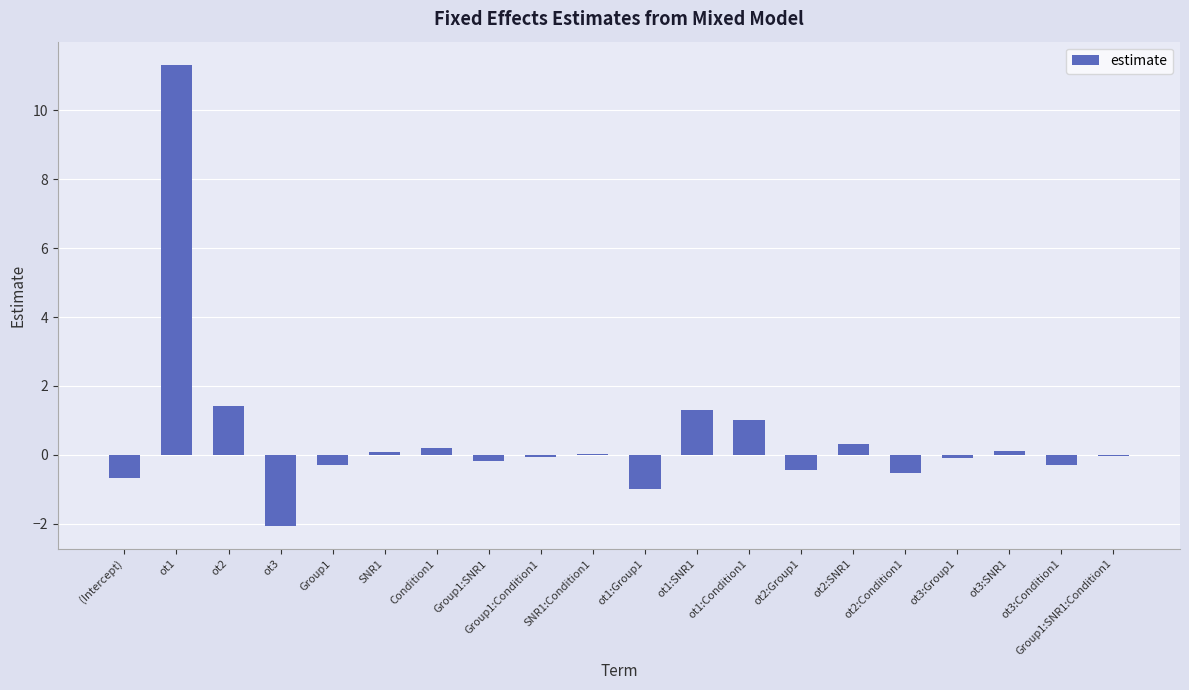

Are the bars horizontal?

No